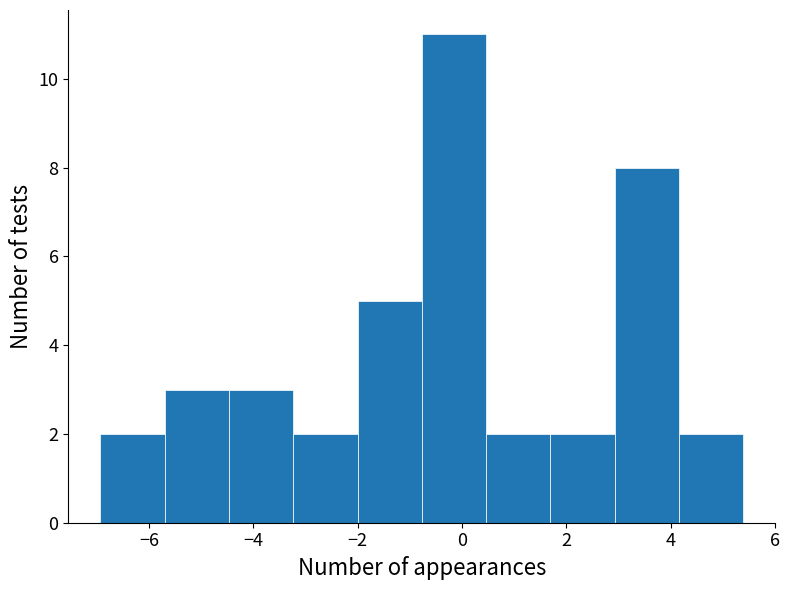

What is the height of the bar covering -3.2 to -2.0 on the x-axis? Neither the bar edges nor the heights are printed on the chart, so give them approximately, as read against the axes.

2